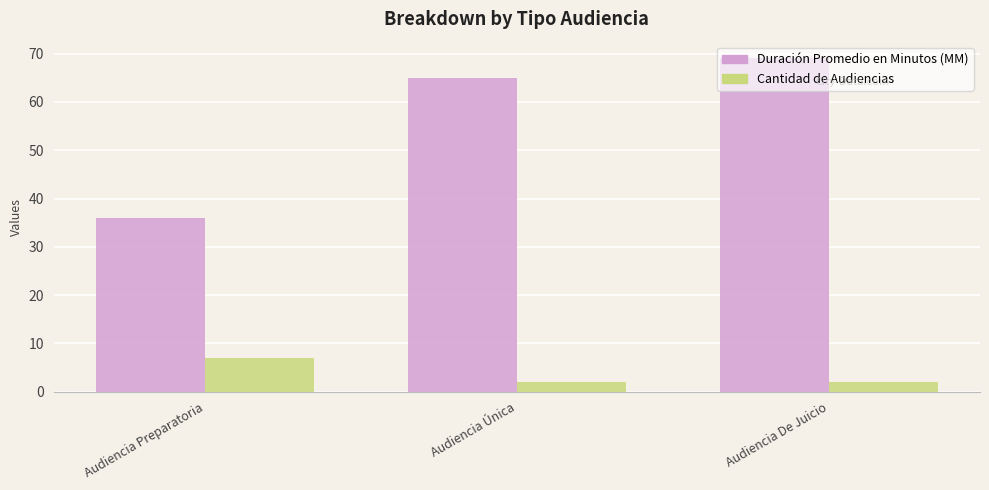

Which series has the largest total across all categories?

Duración Promedio en Minutos (MM)